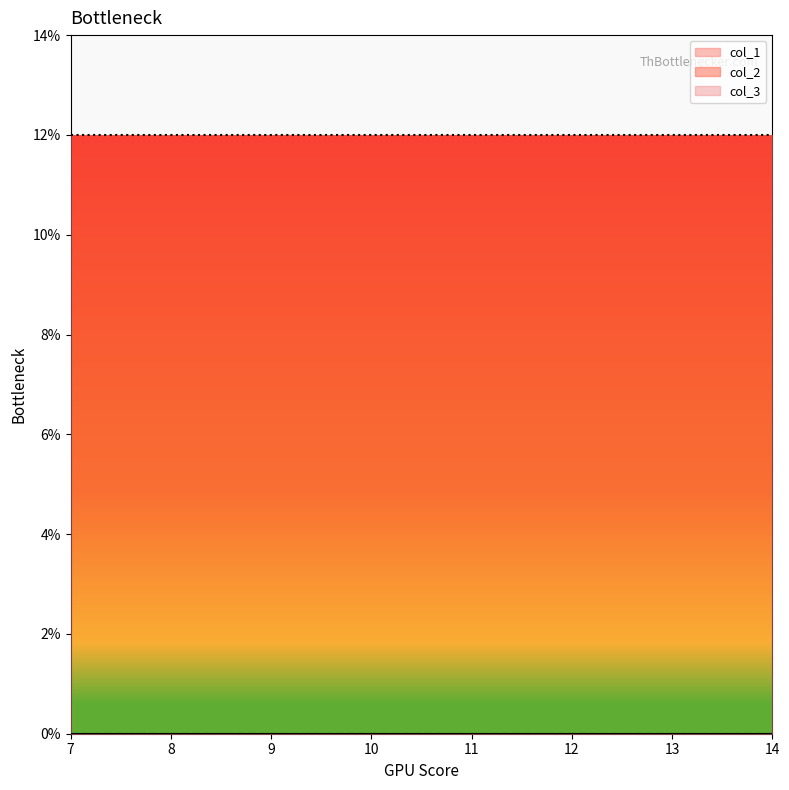

At which category is the sum across all series the highest?

7